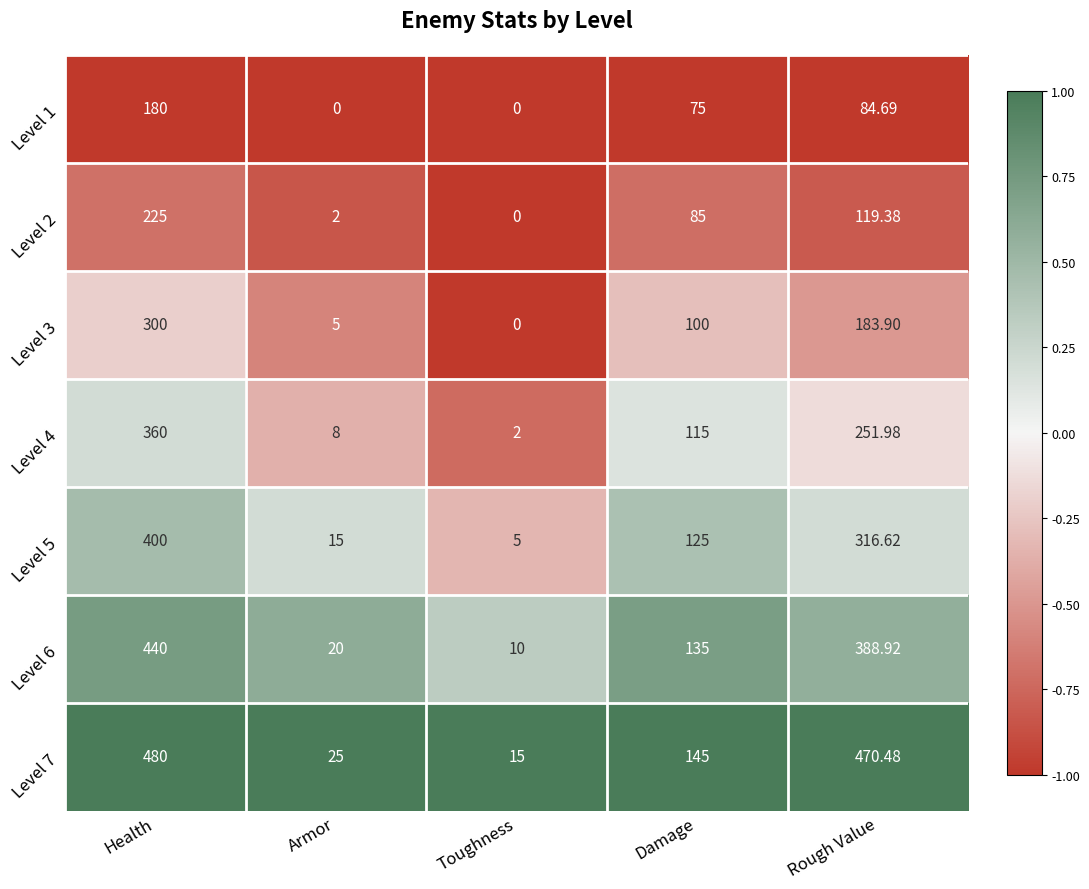

How many series are shown in this chart?

7